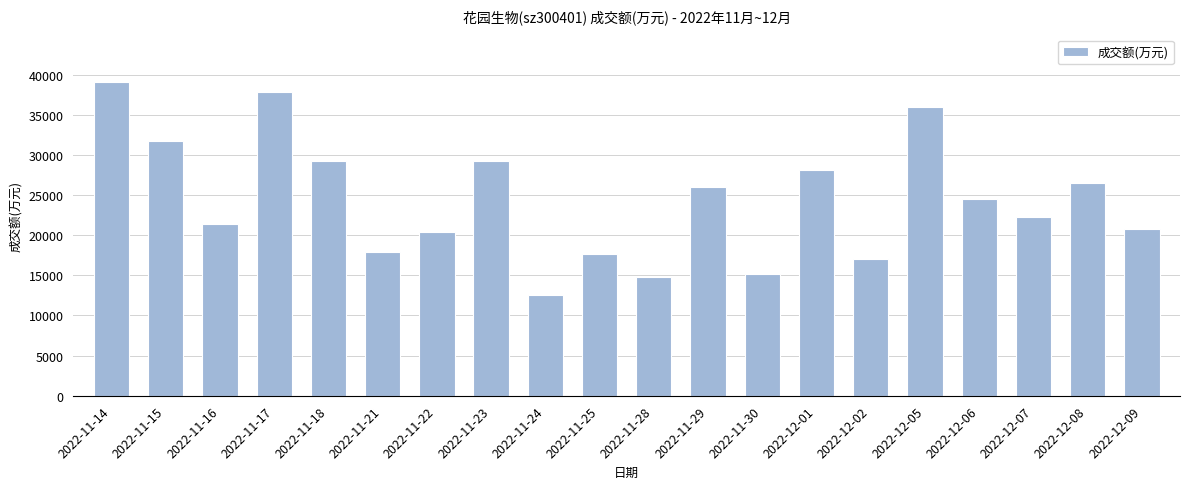

What is the change in value from 2022-11-28 to 2022-12-02?

+2194